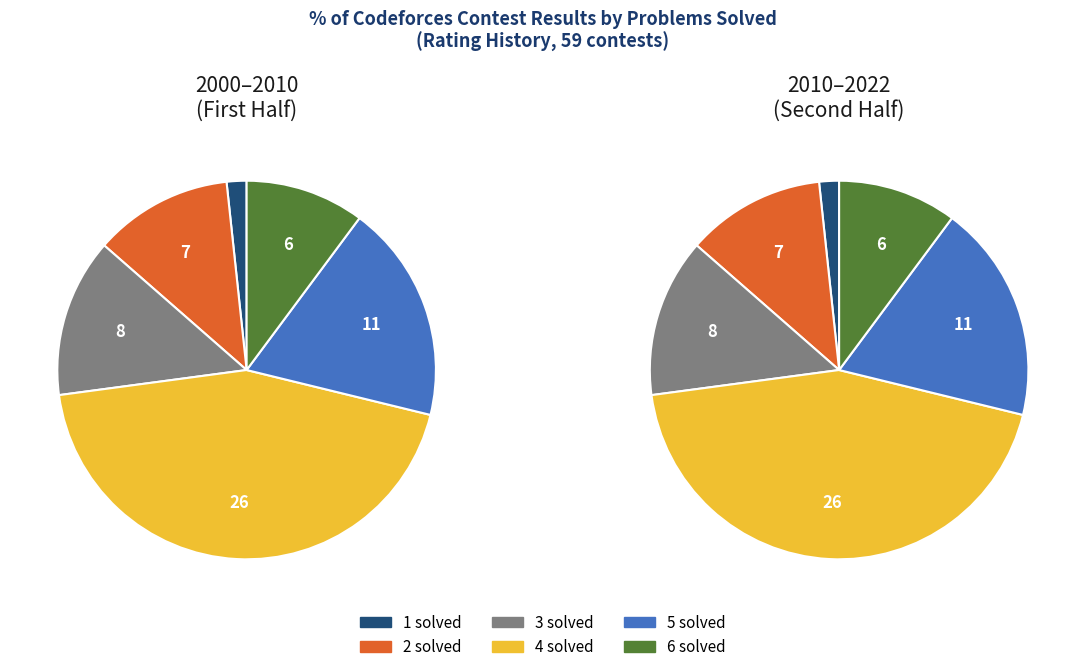

How many segments does this pie chart have?

6